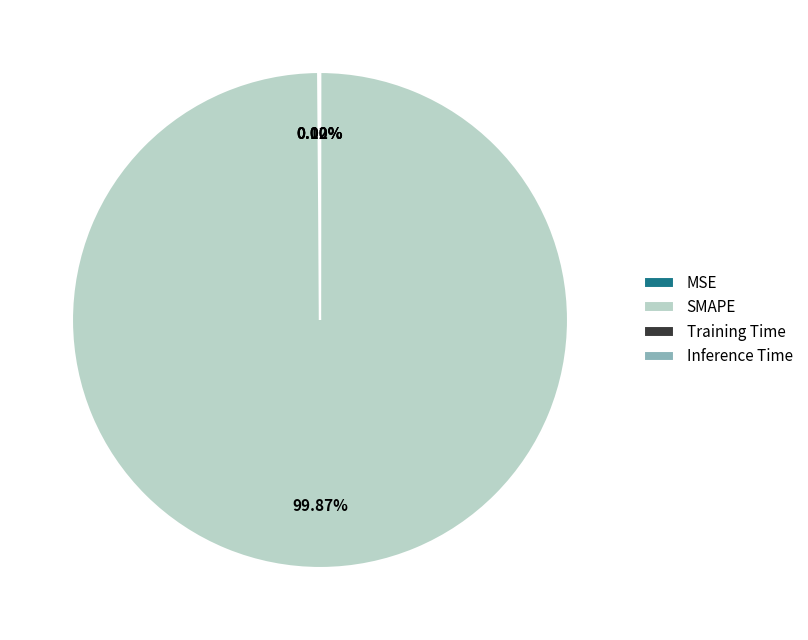

Which category has the biggest portion of the pie?

SMAPE